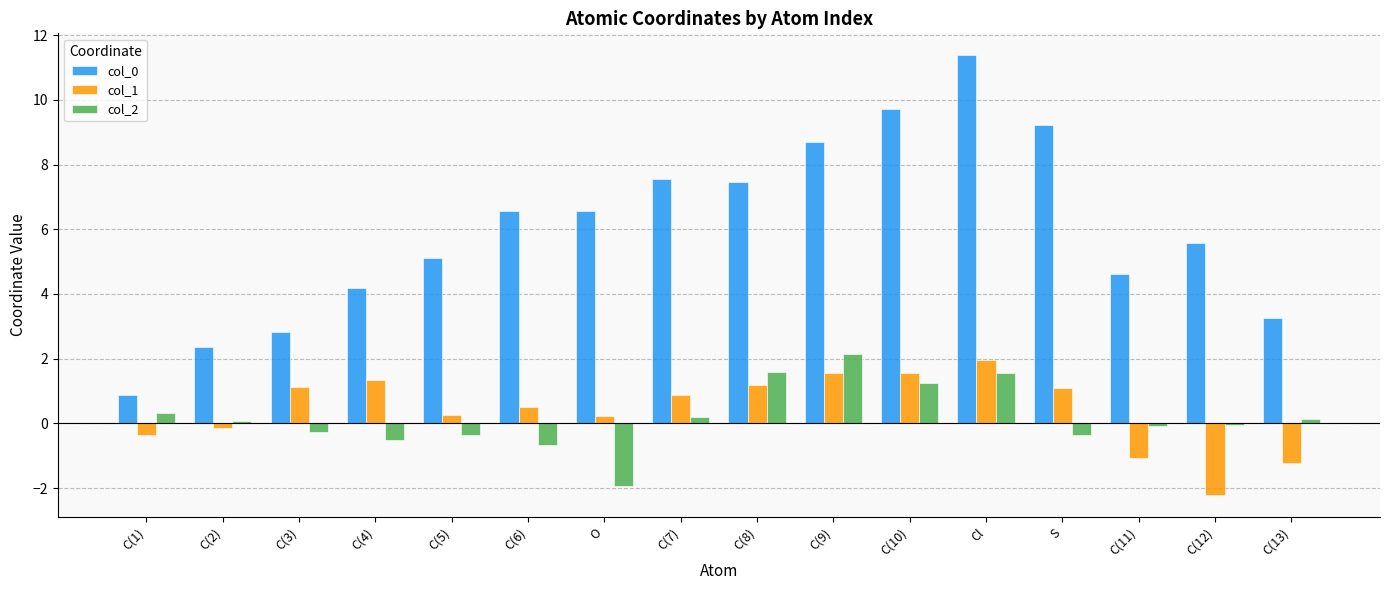

Are the bars grouped side by side (vs. stacked)?

Yes